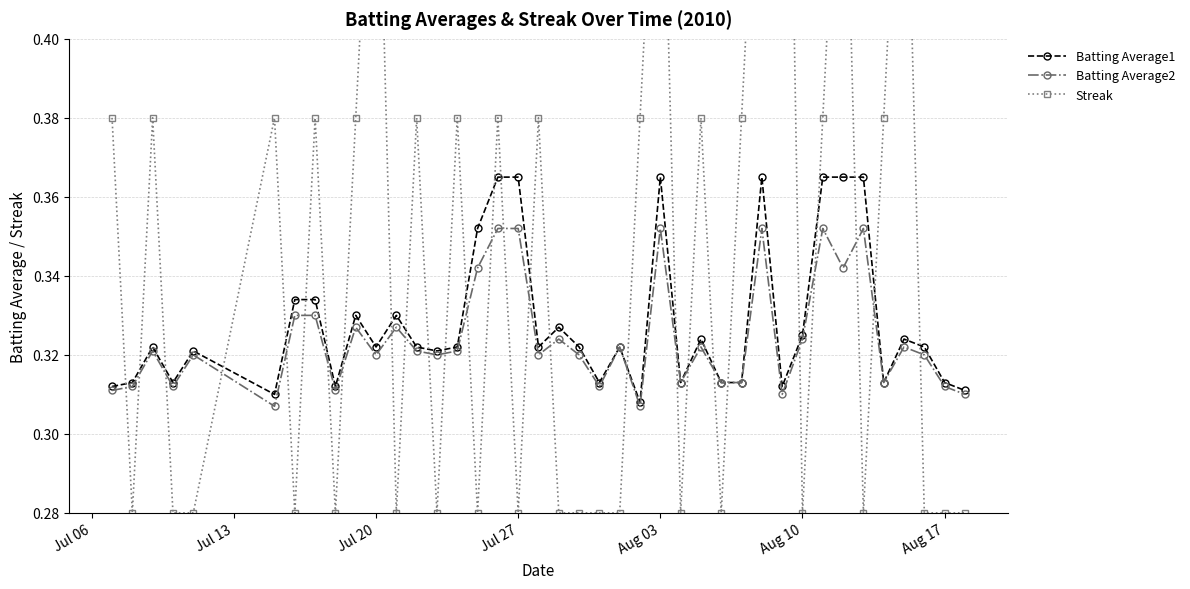

What is the greatest value displayed?

0.6